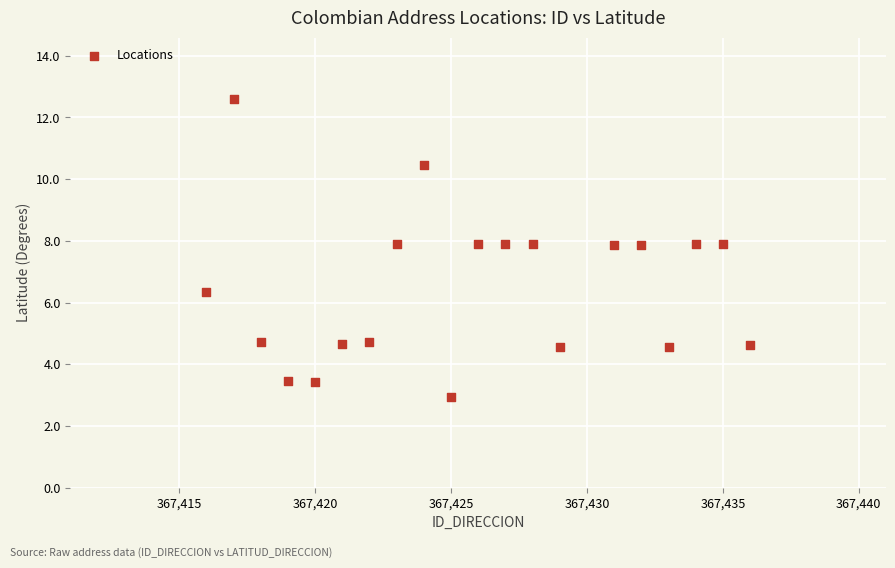

What is the range of Y values (max minus min)?

9.6